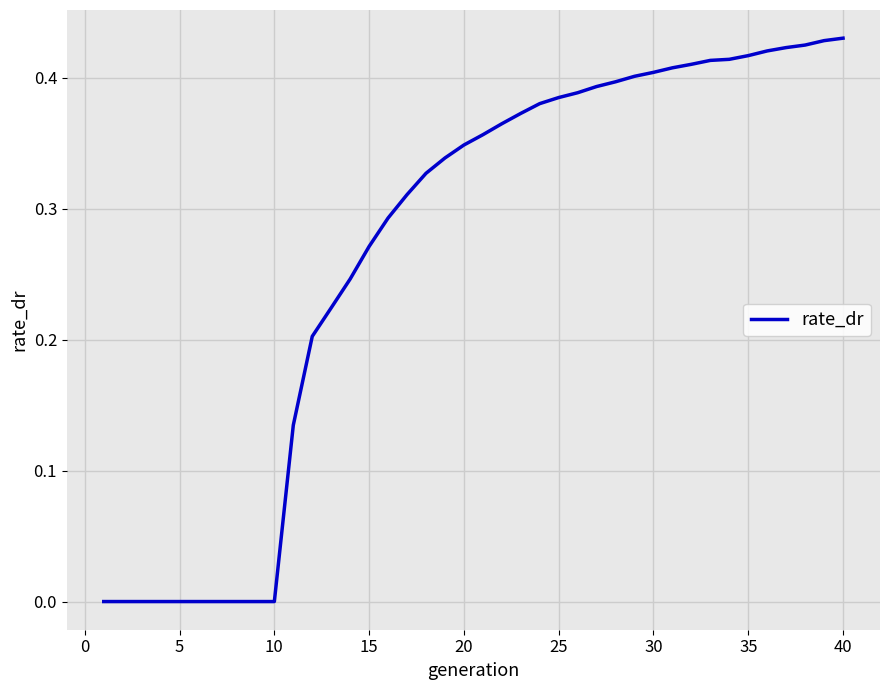

The value at 10 is -0.2. True or false?

False